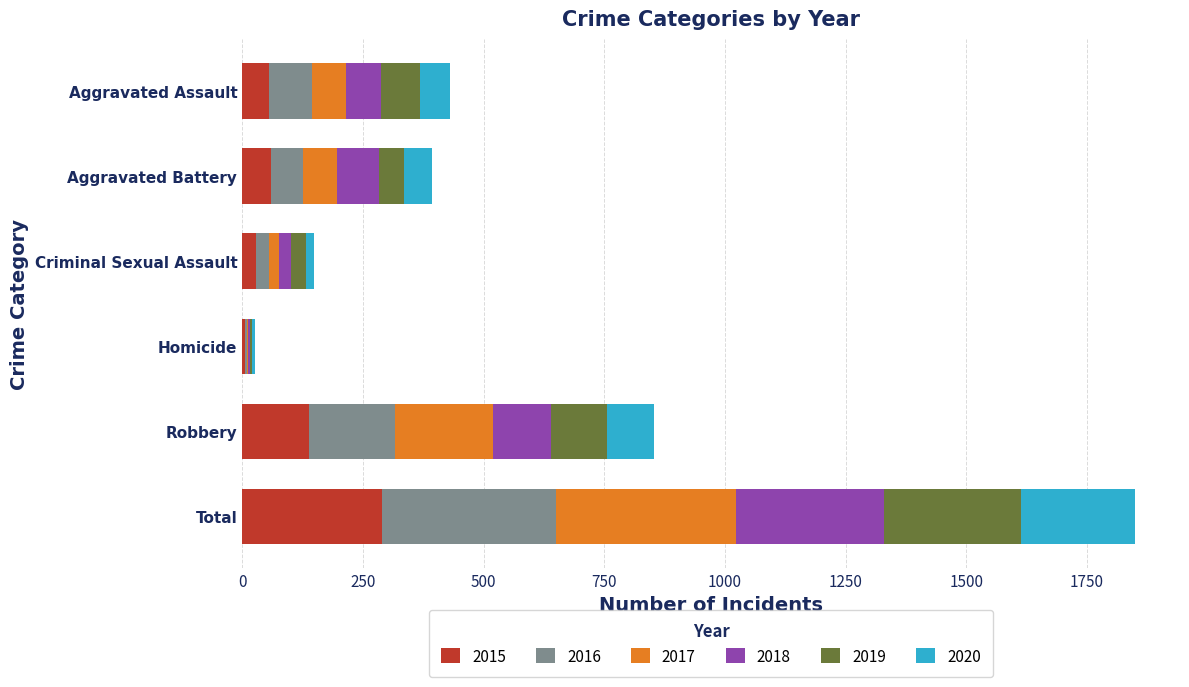

Which category has the highest value in the 2015 series?

Total